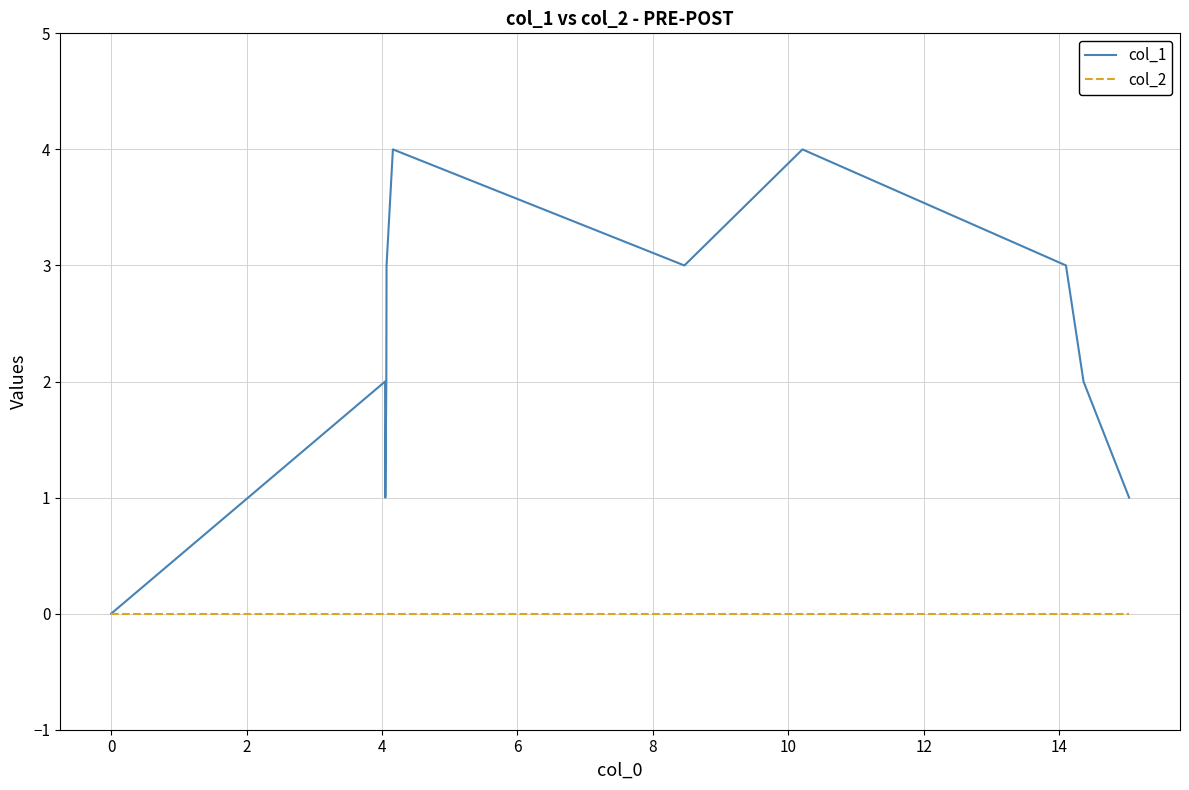

How many interior local peaks does the col_1 series have?

3